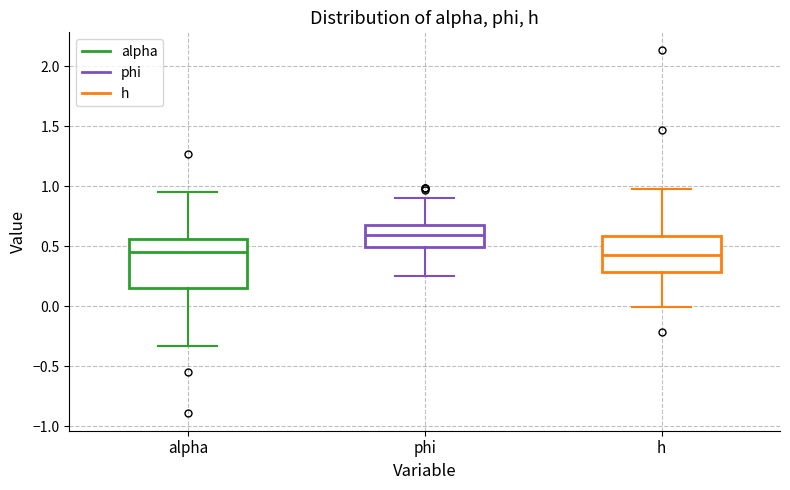

Reading left to right, read every box against the y-axis: the position of its median line, the range the box covers, and the ends of its whiskers. The values are not printed on the chart, so give them approximately, as read against the axis.

alpha: median 0.45, box 0.15 to 0.55, whiskers -0.35 to 0.95
phi: median 0.60, box 0.50 to 0.70, whiskers 0.25 to 0.90
h: median 0.45, box 0.30 to 0.60, whiskers 0.00 to 1.00